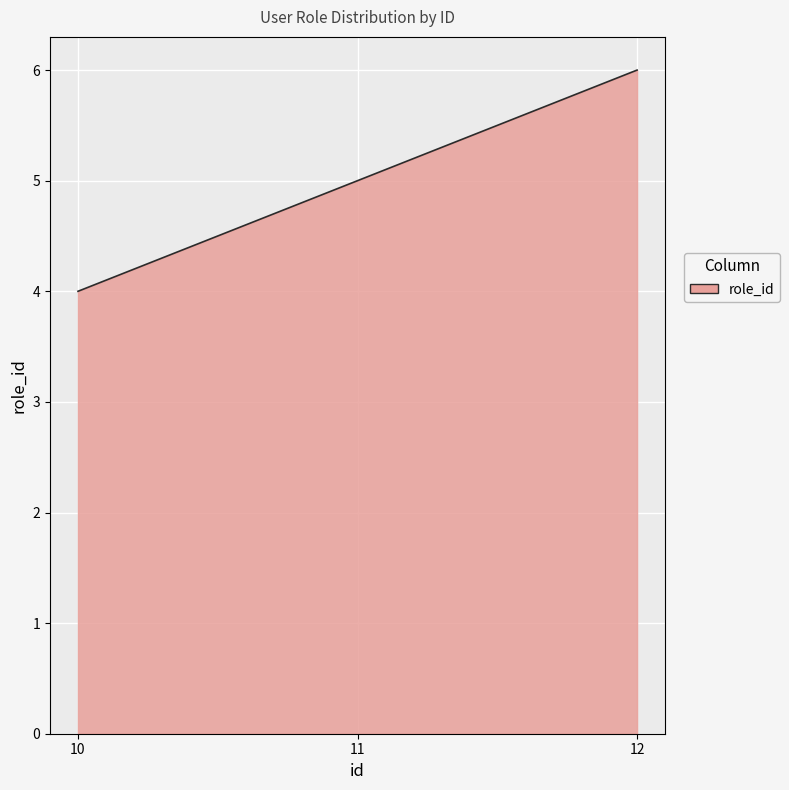

Reading left to right, what are all the values shown in this chart?

10=4	11=5	12=6